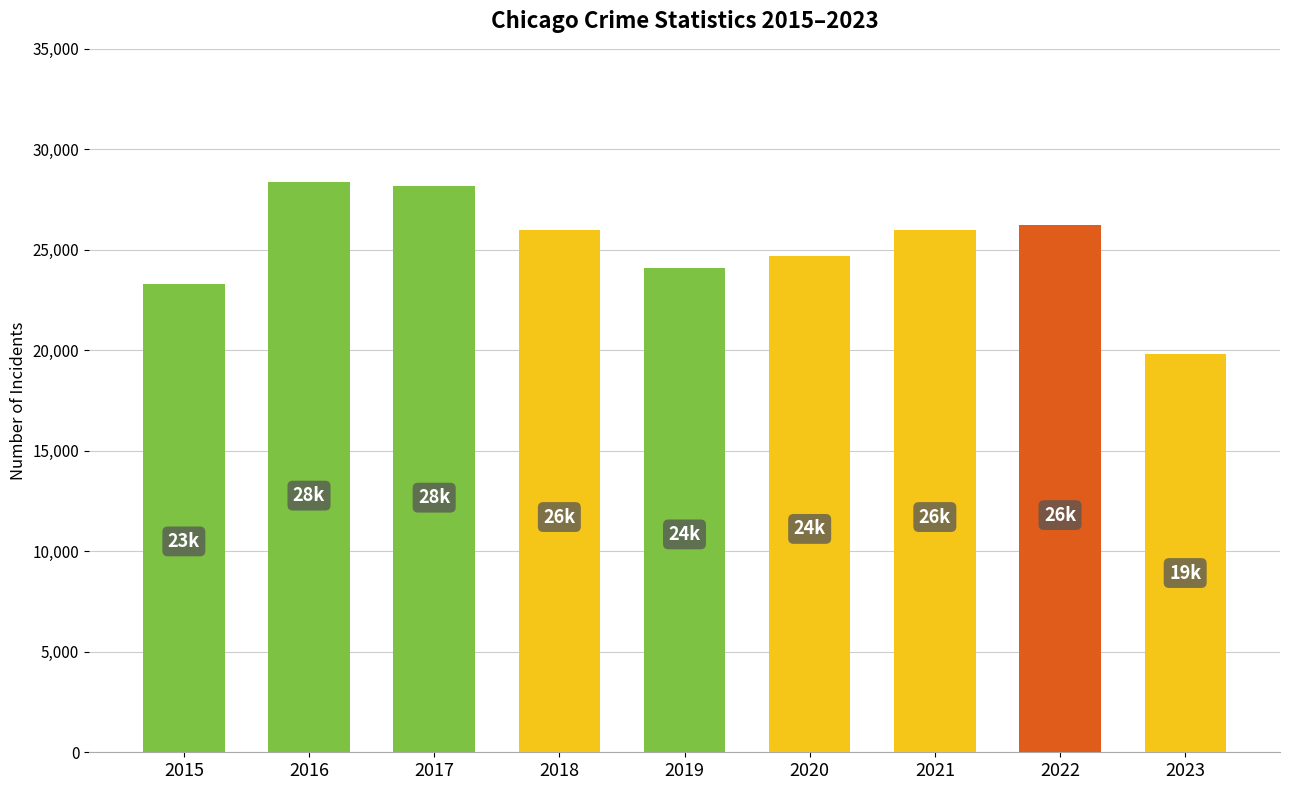

The value at 2015 is 23315. True or false?

True